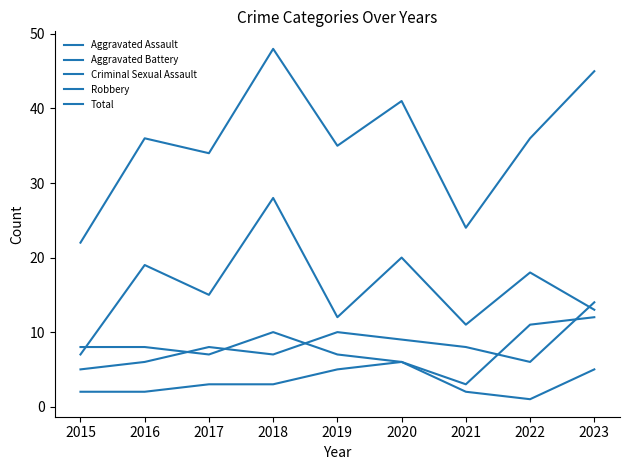

True or false: Total has more than 2 points higher than both neighbors.

True